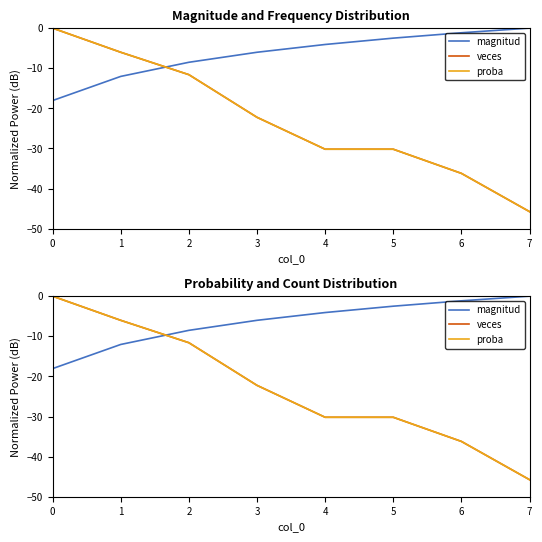

Reading left to right, list all the values displayed in this chart.

magnitud: -18.1	-12.0	-8.5	-6.0	-4.1	-2.5	-1.2	0.0
veces: 0.0	-6.0	-11.6	-22.2	-30.2	-30.2	-36.2	-45.8
proba: 0.0	-6.0	-11.6	-22.2	-30.2	-30.2	-36.2	-45.8